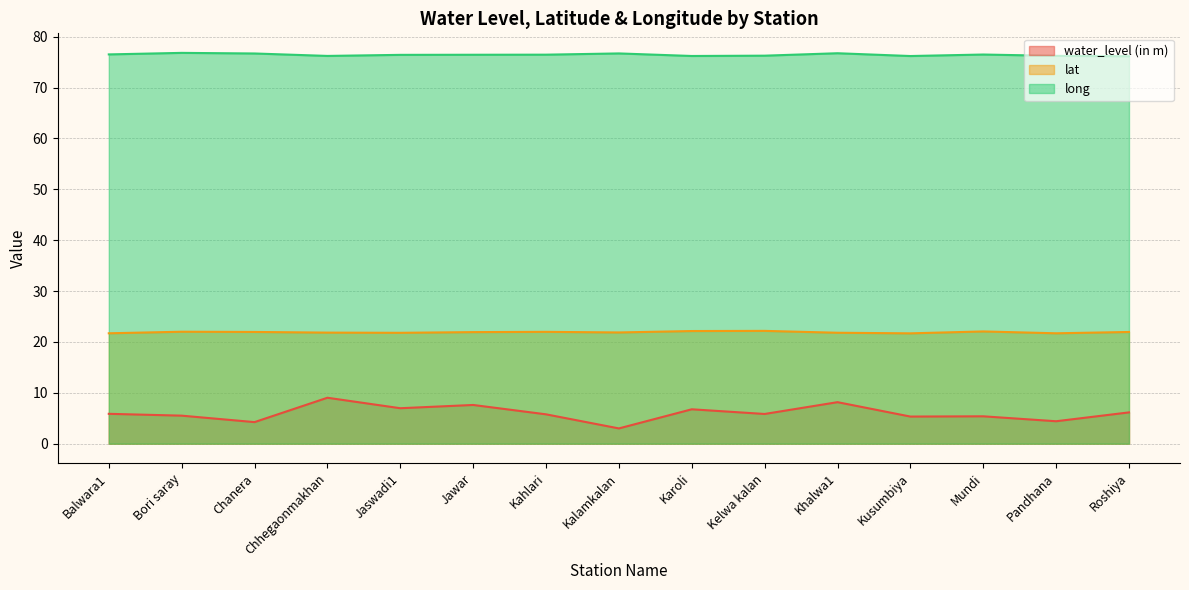

The long series shows 34.9 at Pandhana. True or false?

False